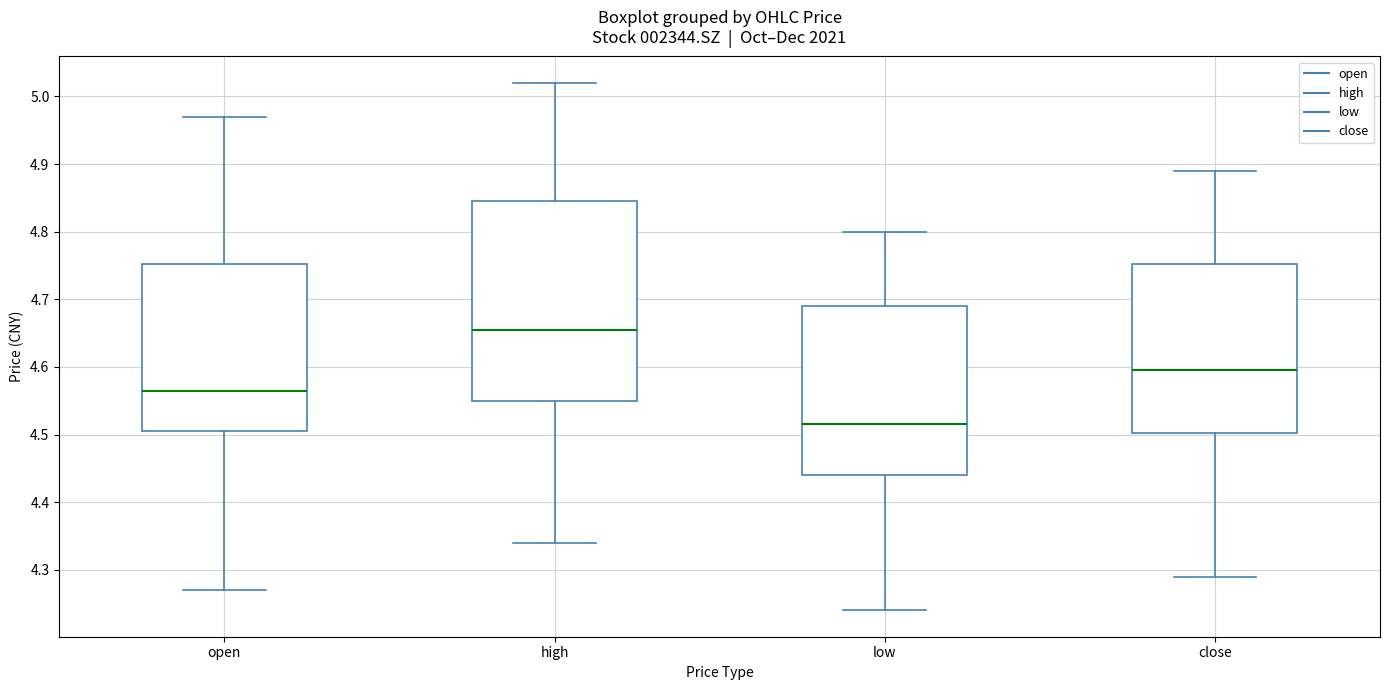

Reading left to right, transcribe this box plot: for each box, give where its median line is, the range the box spans, and where its two whiskers end, as read against the y-axis. The values are not printed on the chart, so give them approximately, as read against the axis.

open: median 4.57, box 4.51 to 4.75, whiskers 4.27 to 4.97
high: median 4.66, box 4.55 to 4.85, whiskers 4.34 to 5.02
low: median 4.52, box 4.44 to 4.69, whiskers 4.24 to 4.80
close: median 4.60, box 4.50 to 4.75, whiskers 4.29 to 4.89